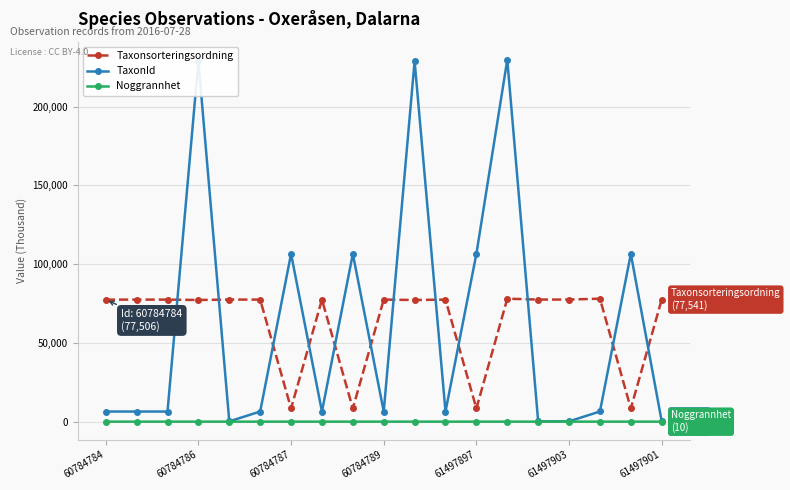

How many intersections are there between Taxonsorteringsordning and TaxonId?

12